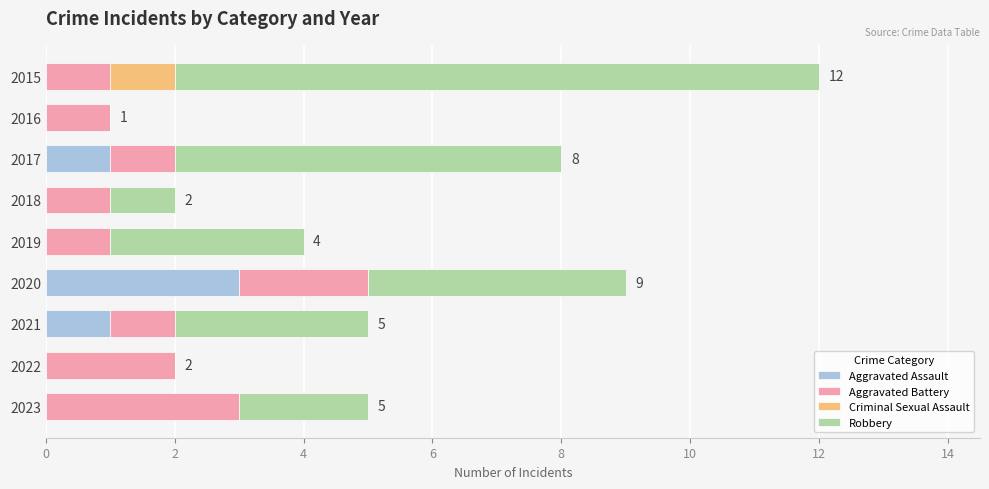

At which category is the sum across all series the highest?

2015